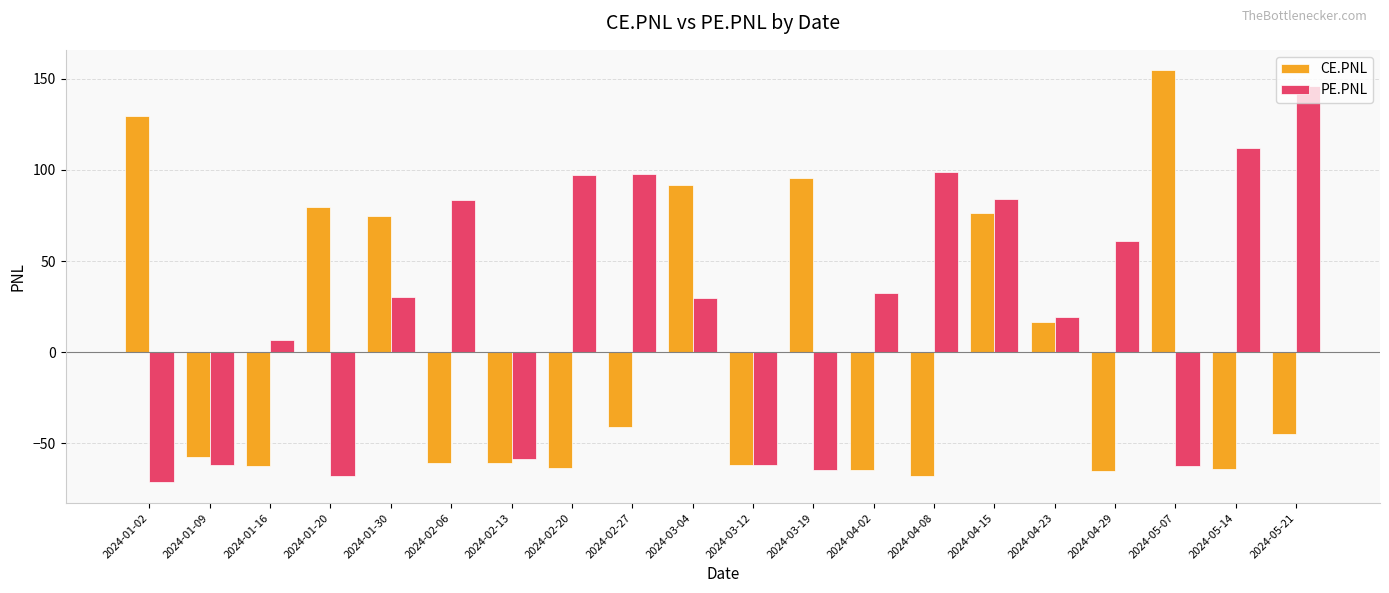

What is the difference between the second highest and second lowest values in the CE.PNL series?

195.0